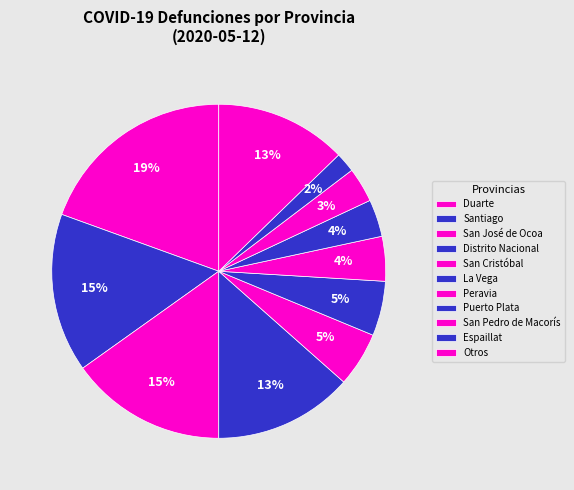

Count the number of slices in the pie.

11